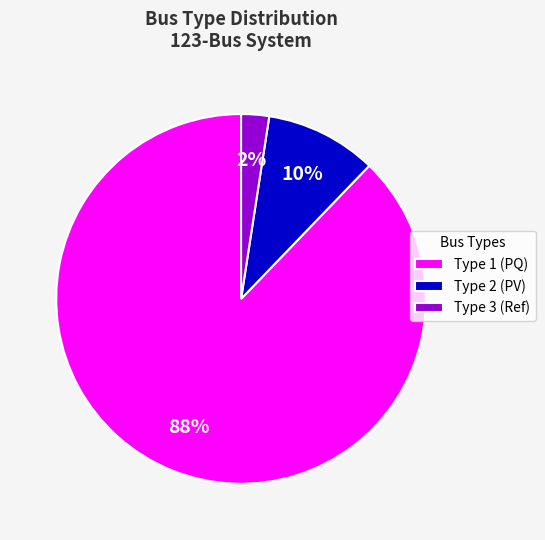

To the nearest percent, what portion does Type 1 (PQ) represent?

88%